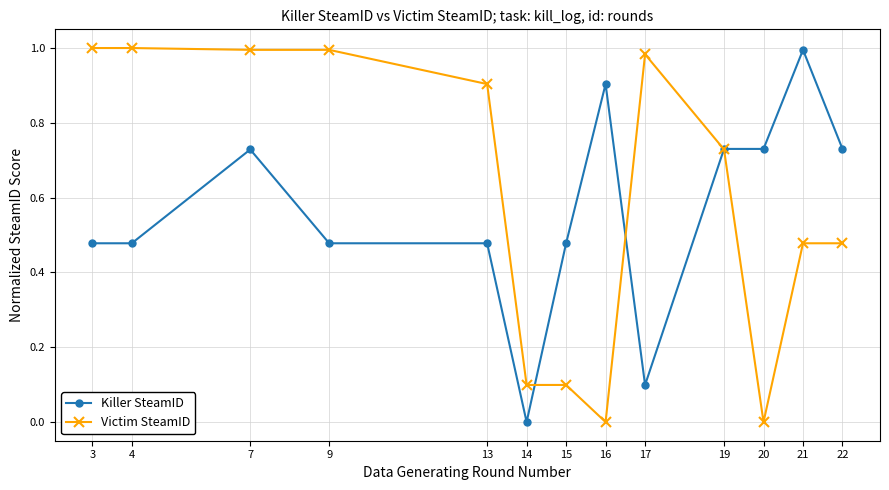

Which series changed the most between 4 and 19?

Victim SteamID